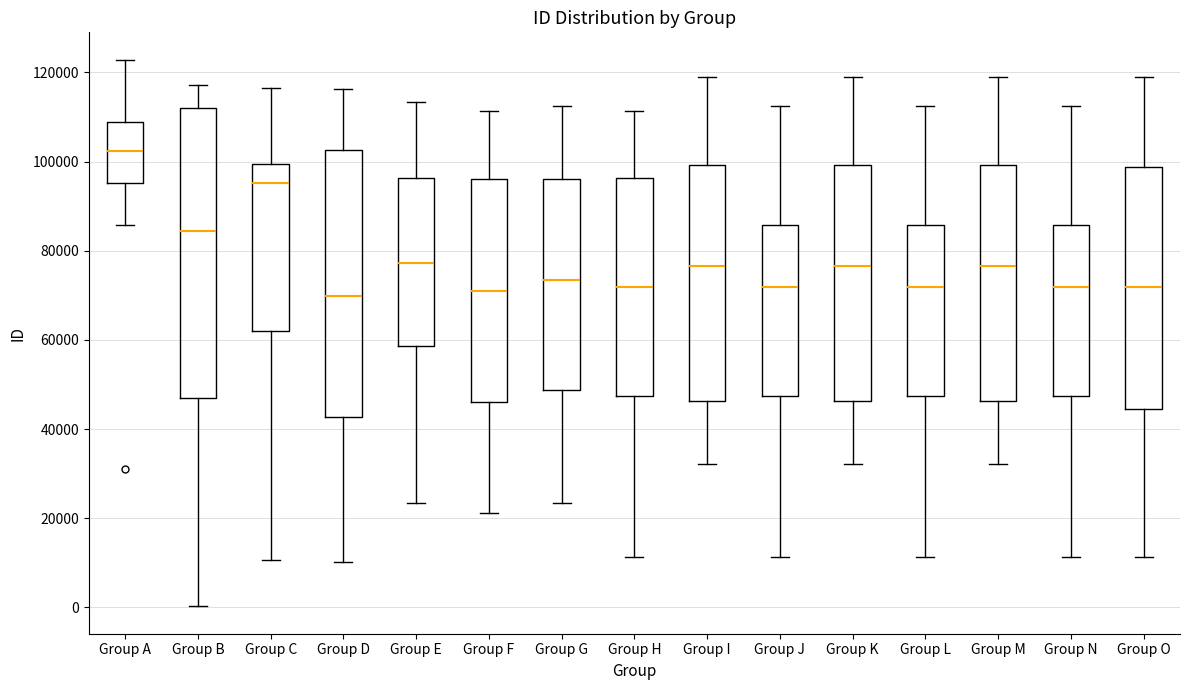

Where does the upper whisker of the box for Group H end on the y-axis? The values are not printed on the chart, so give them approximately, as read against the axis.

112000